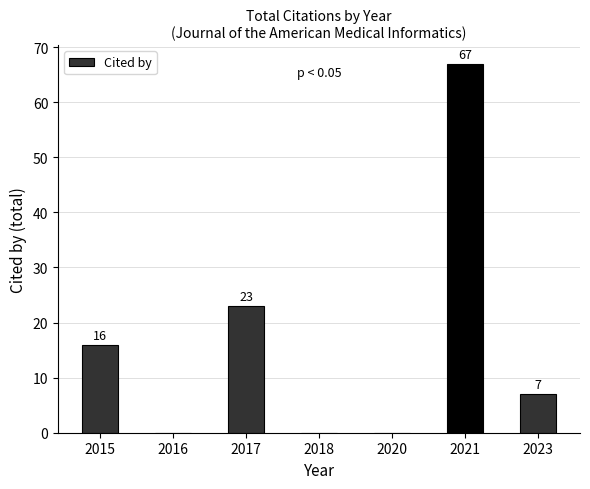

Reading left to right, extract all data points from this chart.

16	0	23	0	0	67	7